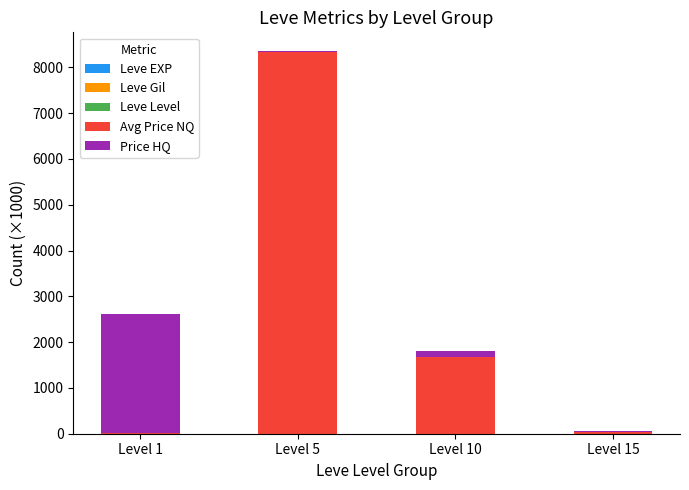

At which category is the sum across all series the highest?

Level 5